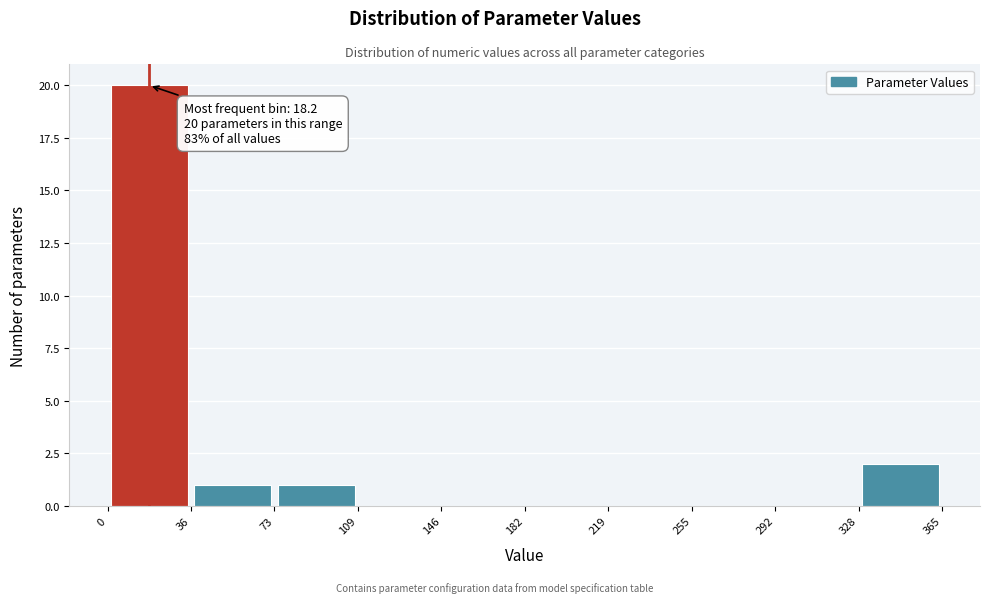

Which range on the x-axis has the tallest bar?

0 to 36